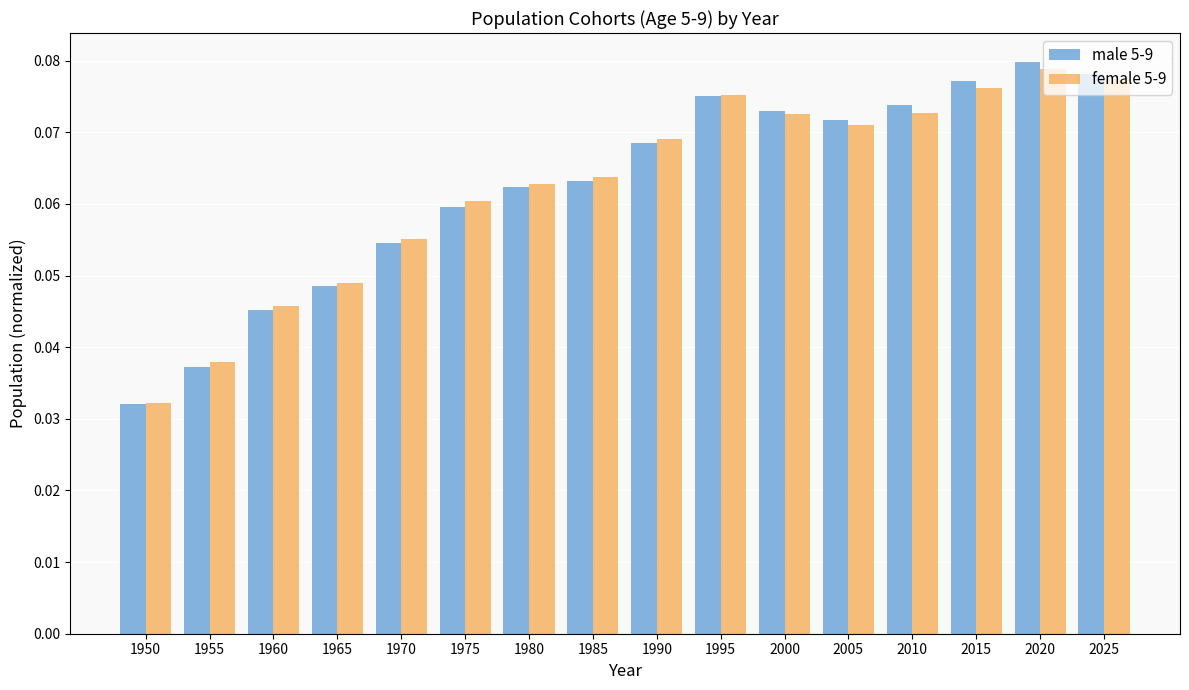

At which label does female 5-9 reach its minimum?

1950